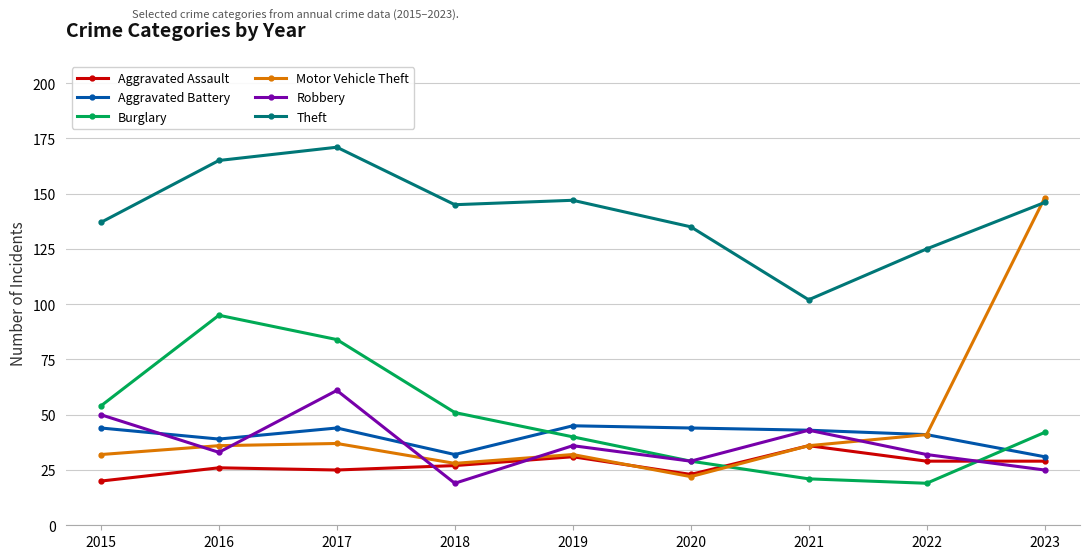

Where is the first local minimum for Robbery?

2016